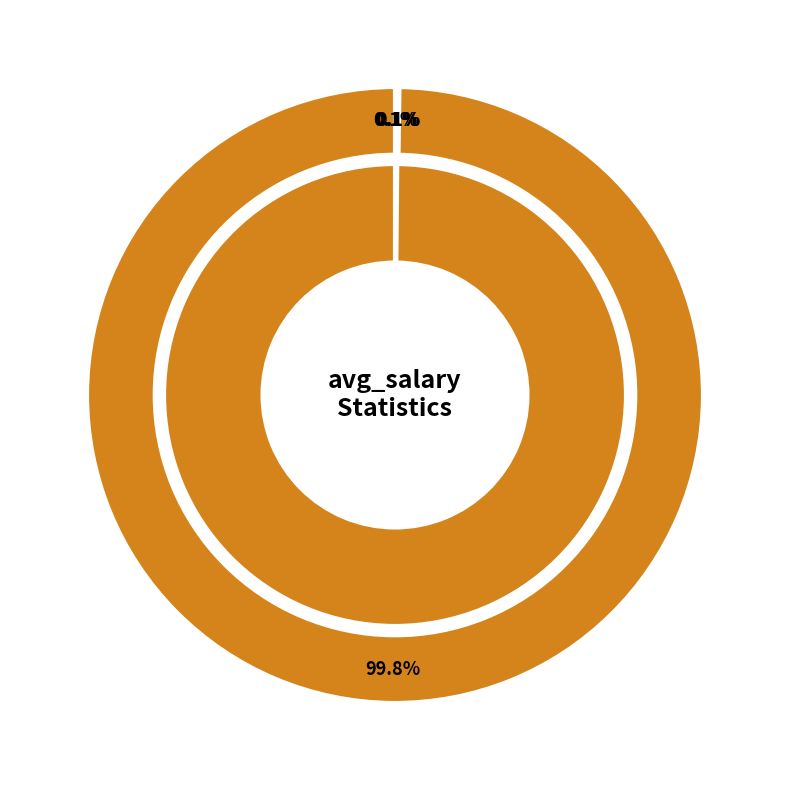

Rank the categories by value from lowest to highest.

log_gender_gap, avg_salary_female, mean, avg_salary_male, population_total